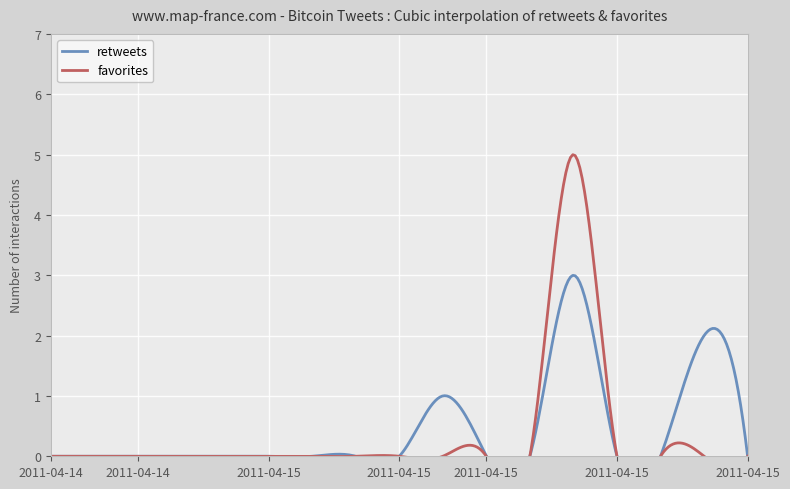

Count the number of data series in this chart.

2